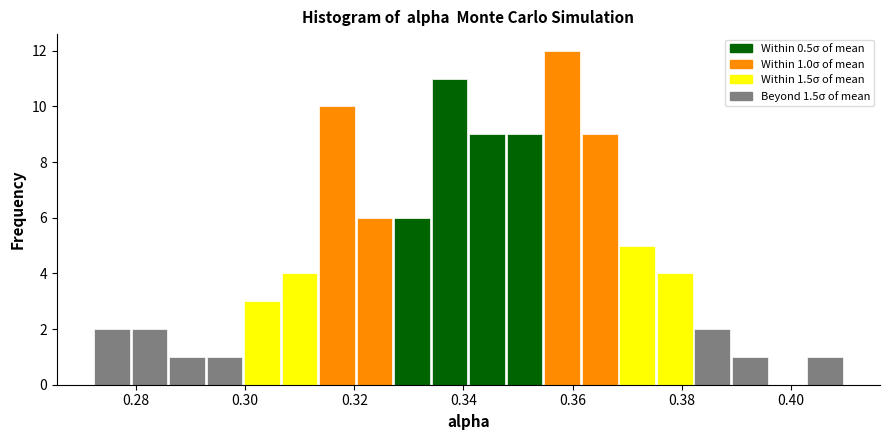

Read against the x-axis, roughly where is the centre of the tallest bar?

0.358